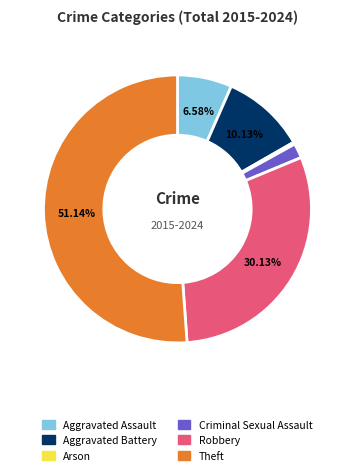

Is there any slice that represents more than half of the pie?

Yes